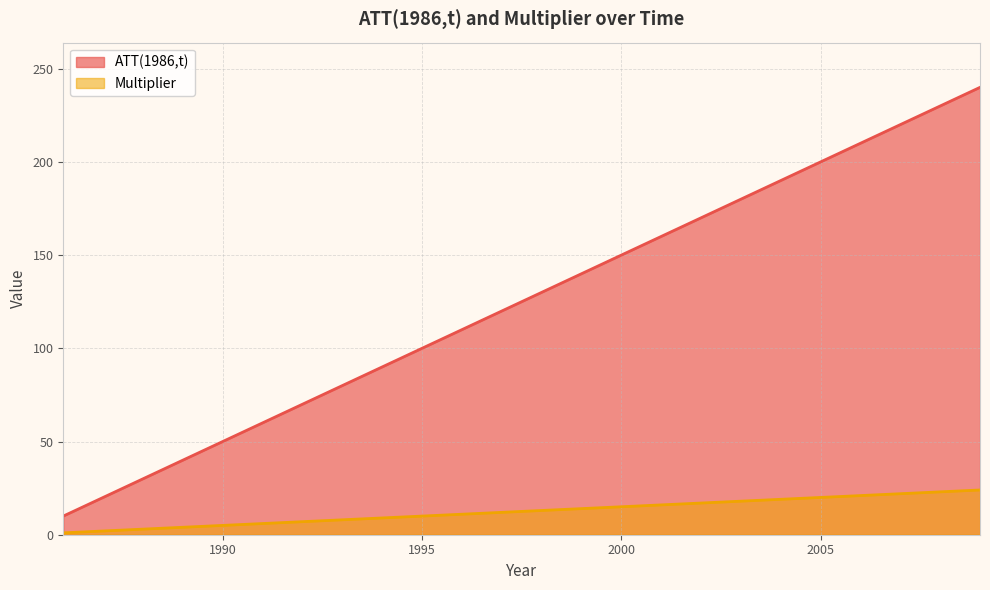

Which series has the largest total across all categories?

ATT(1986,t)